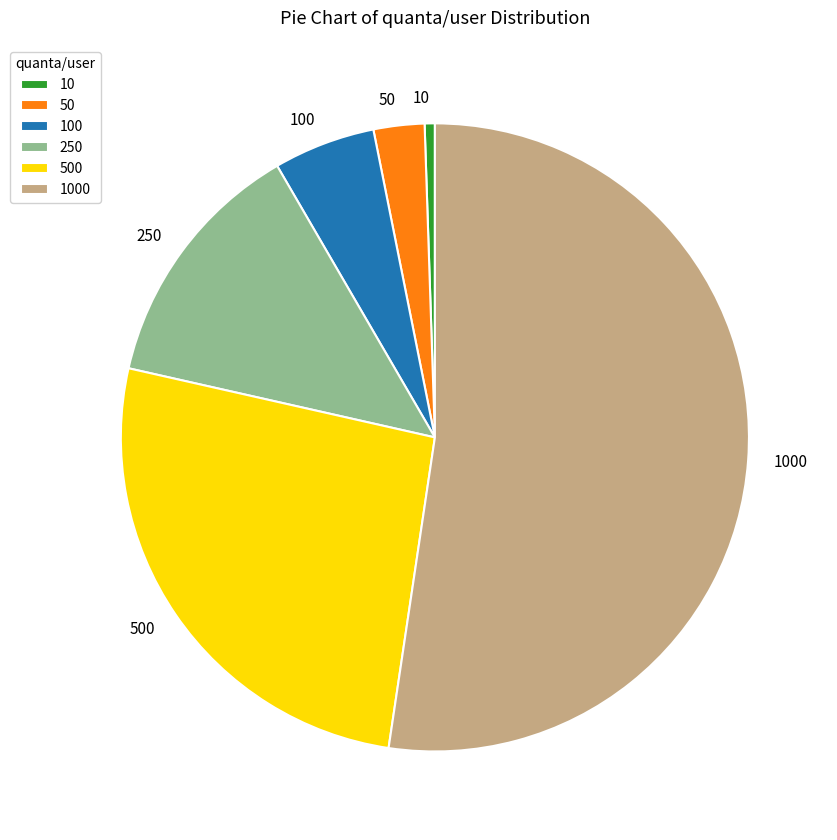

Is 500 the majority of the pie?

No